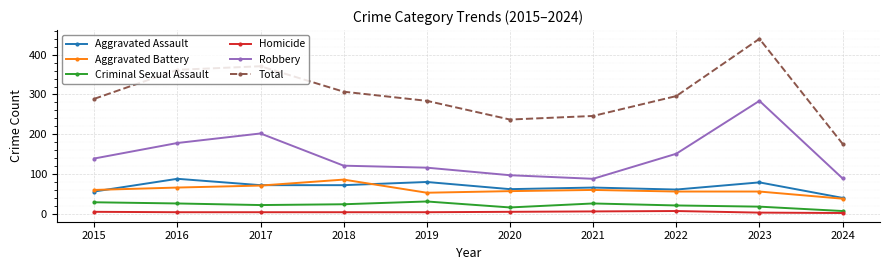

True or false: Aggravated Battery and Total cross at least once.

False